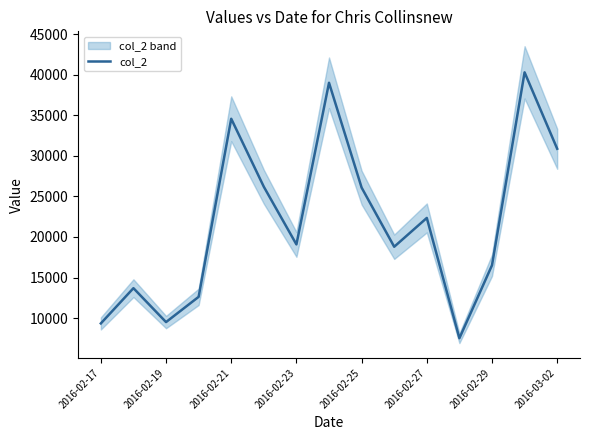

What is the highest value of the col_2 series?

40307